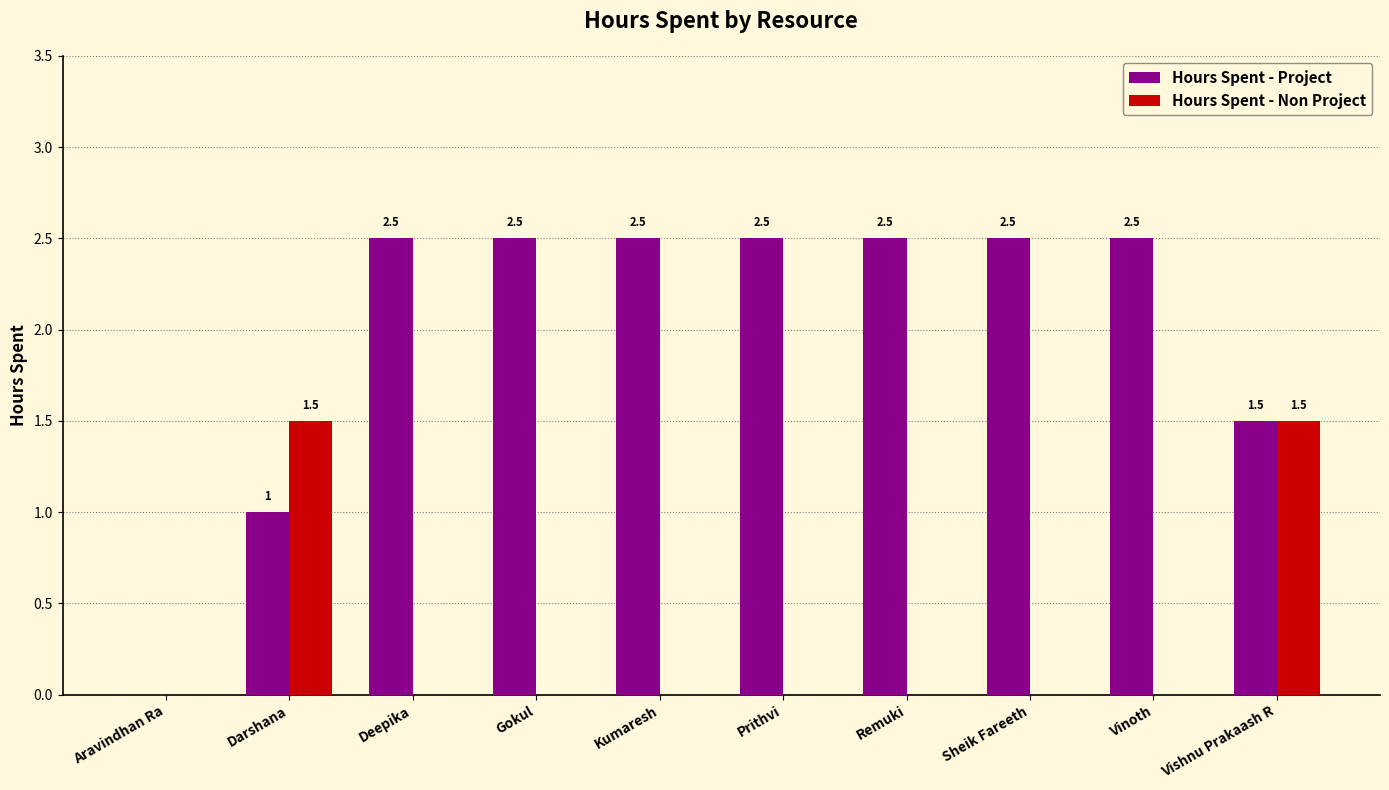

Reading left to right, list all the values displayed in this chart.

Hours Spent - Project: Aravindhan Ra=0.0	Darshana=1.0	Deepika=2.5	Gokul=2.5	Kumaresh=2.5	Prithvi=2.5	Remuki=2.5	Sheik Fareeth=2.5	Vinoth=2.5	Vishnu Prakaash R=1.5
Hours Spent - Non Project: Aravindhan Ra=0.0	Darshana=1.5	Deepika=0.0	Gokul=0.0	Kumaresh=0.0	Prithvi=0.0	Remuki=0.0	Sheik Fareeth=0.0	Vinoth=0.0	Vishnu Prakaash R=1.5